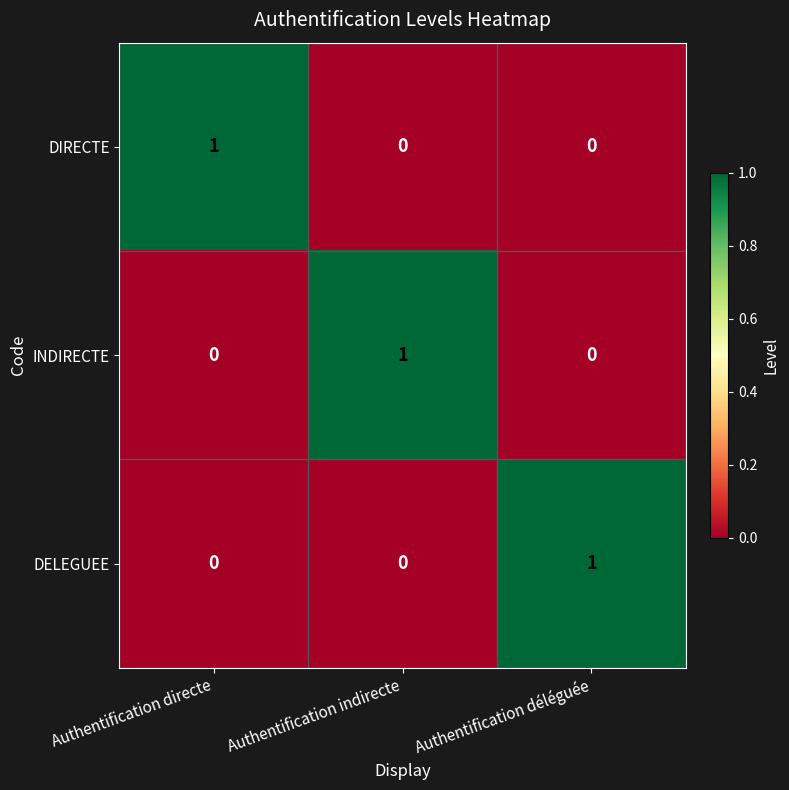

The DIRECTE series shows -1 at Authentification déléguée. True or false?

False